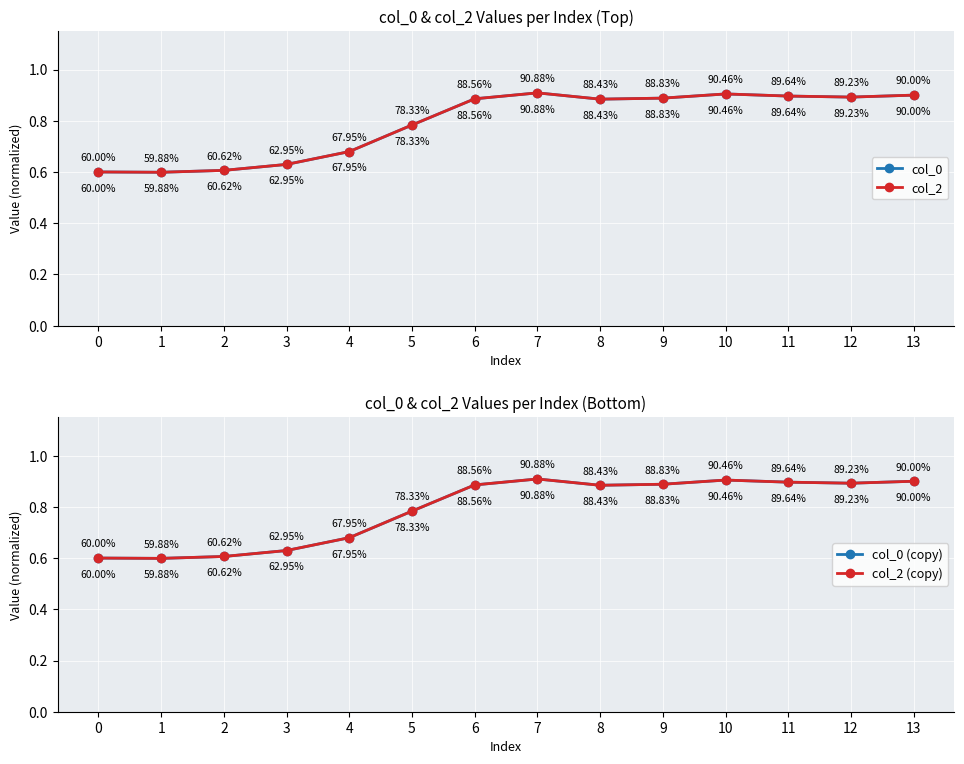

What is the maximum value shown in the chart?

0.9